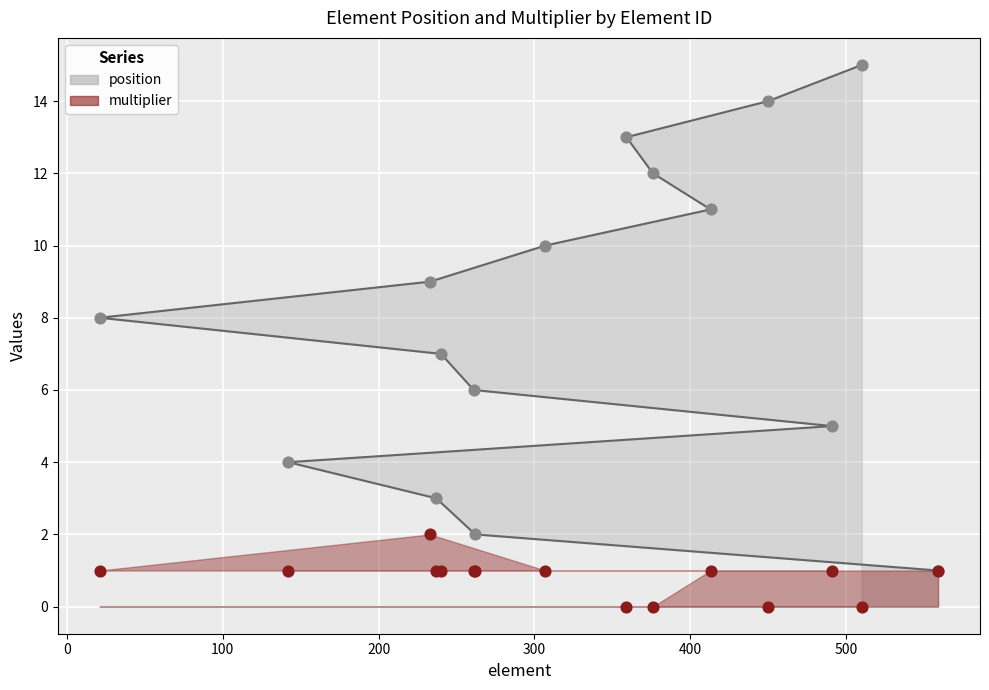

Which series has the largest Y range (max minus min)?

position